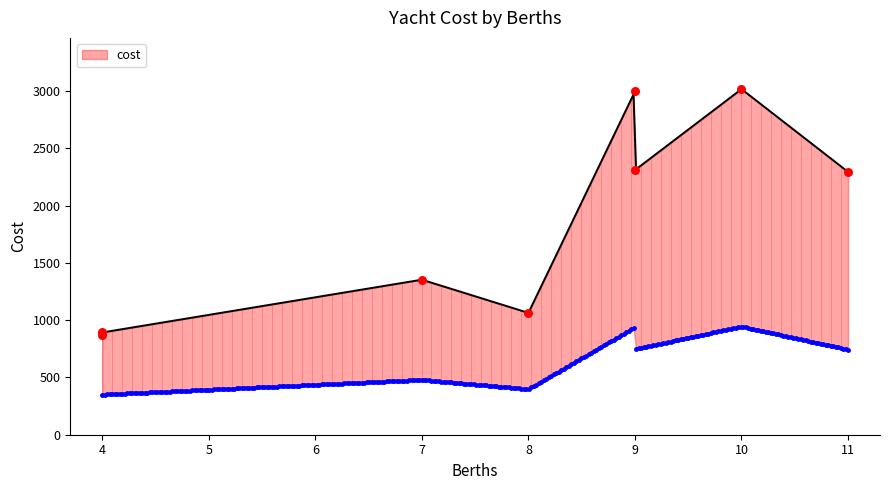

What is the change in value from 11 to 7?

-941.1